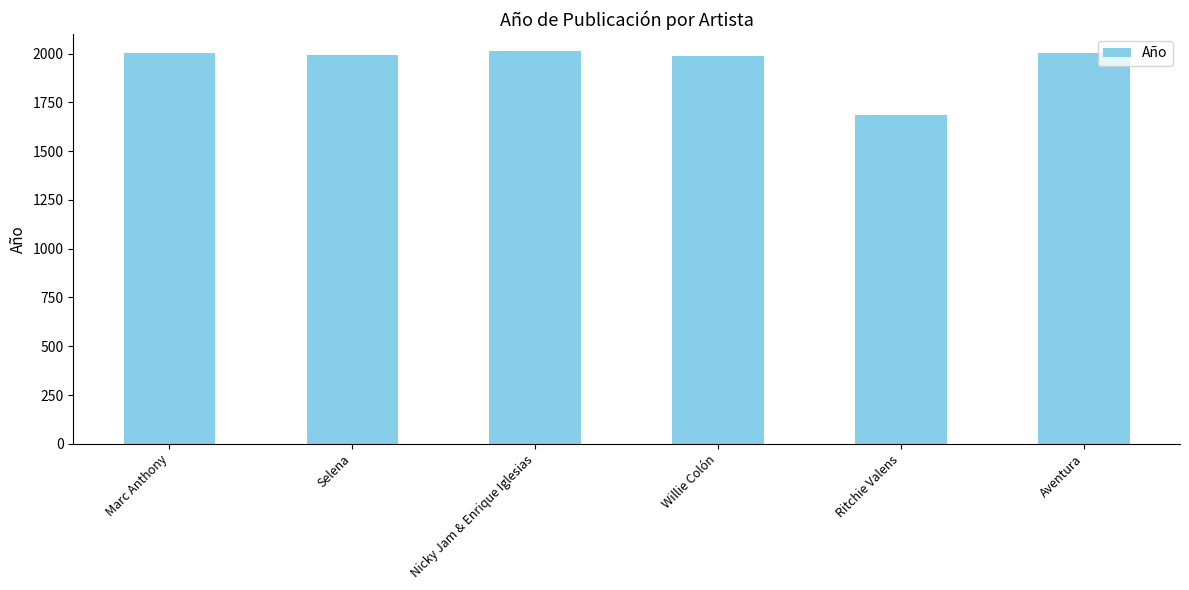

What is the label of the 6th bar from the right?

Marc Anthony